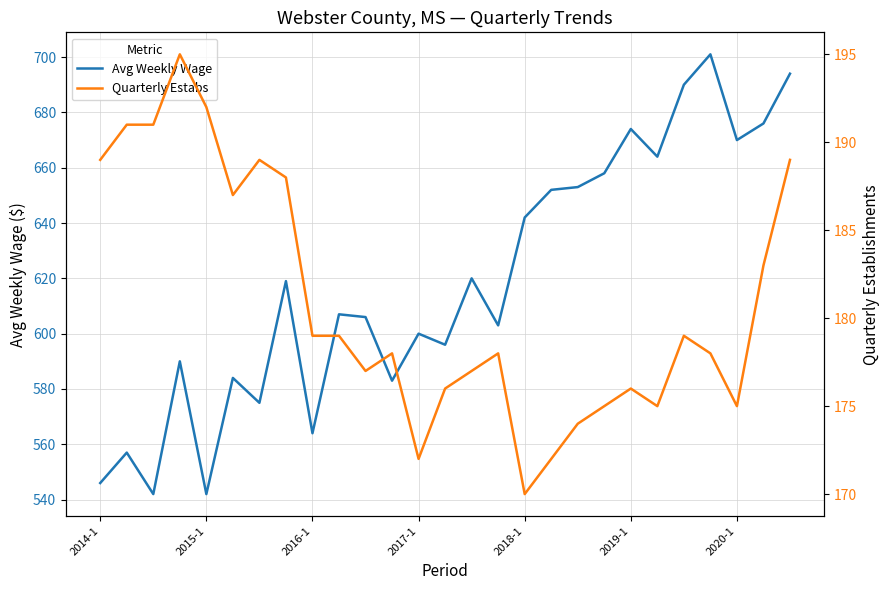

True or false: Quarterly Estabs and Avg Weekly Wage cross at least once.

False